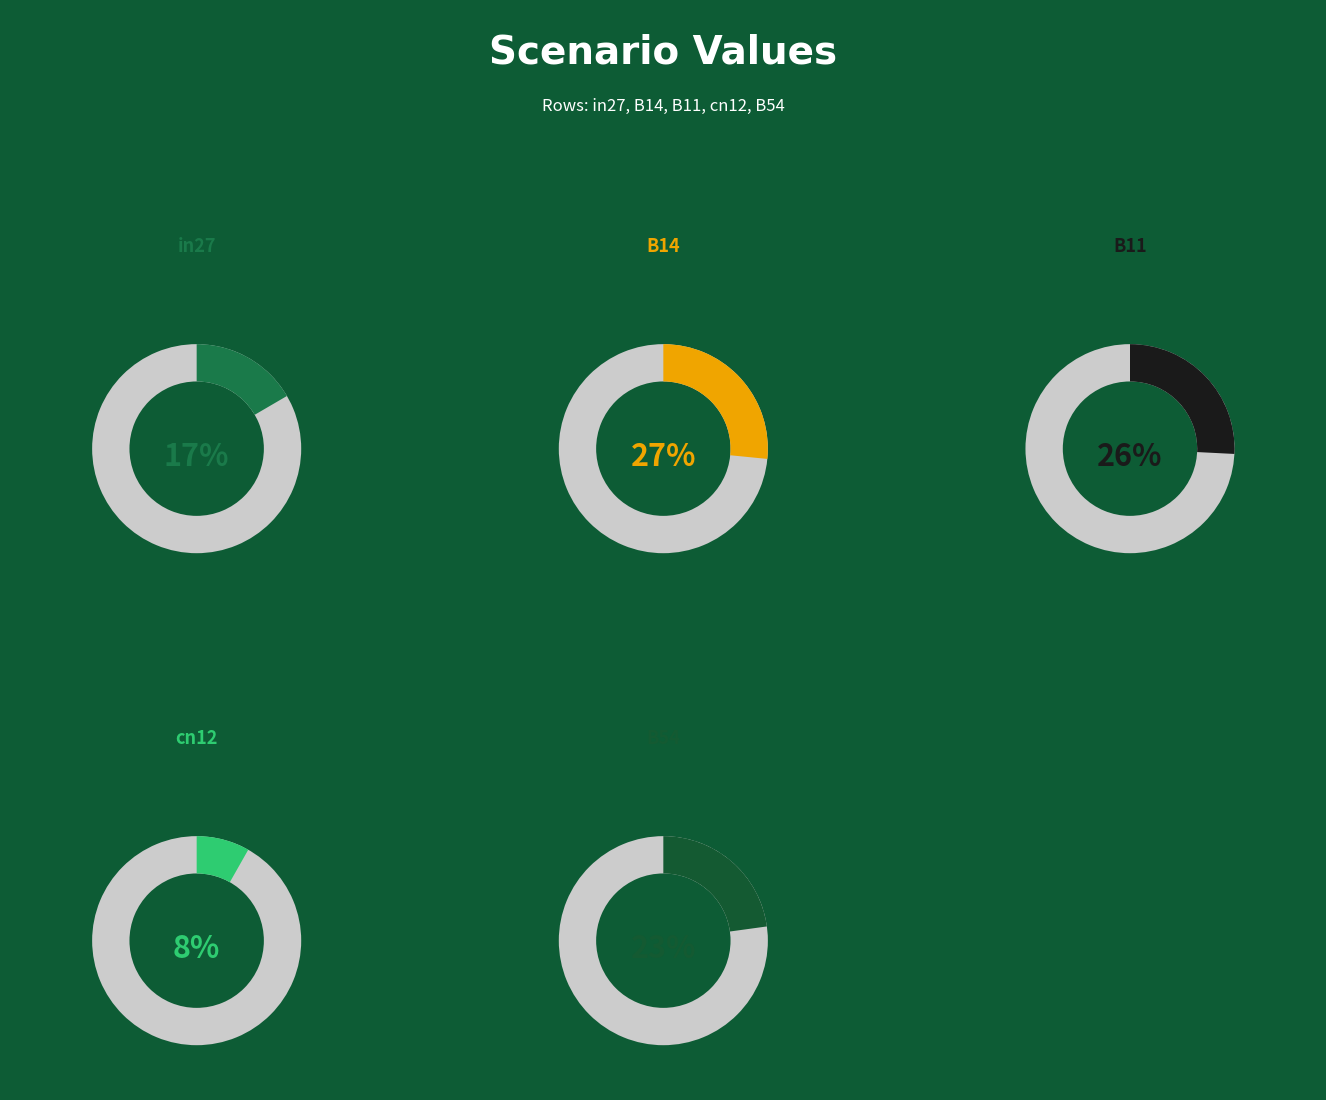

True or false: in27 accounts for 31% of the total.

False